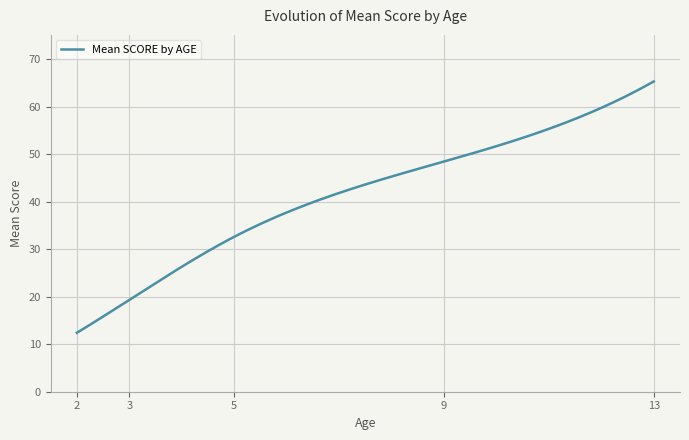

What is the maximum value shown in the chart?

65.3